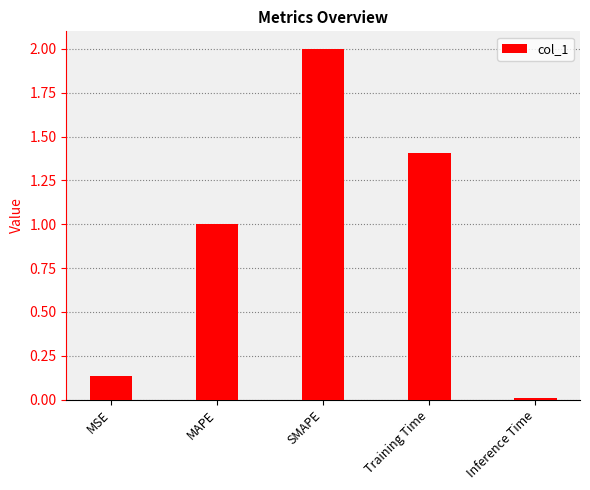

What is the difference between the maximum and minimum values?

2.0